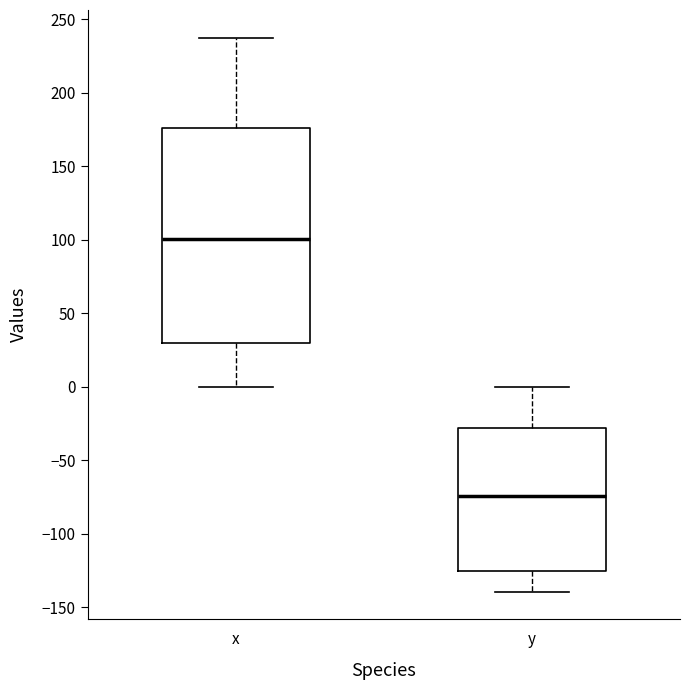

Which box has the lowest median line?

y